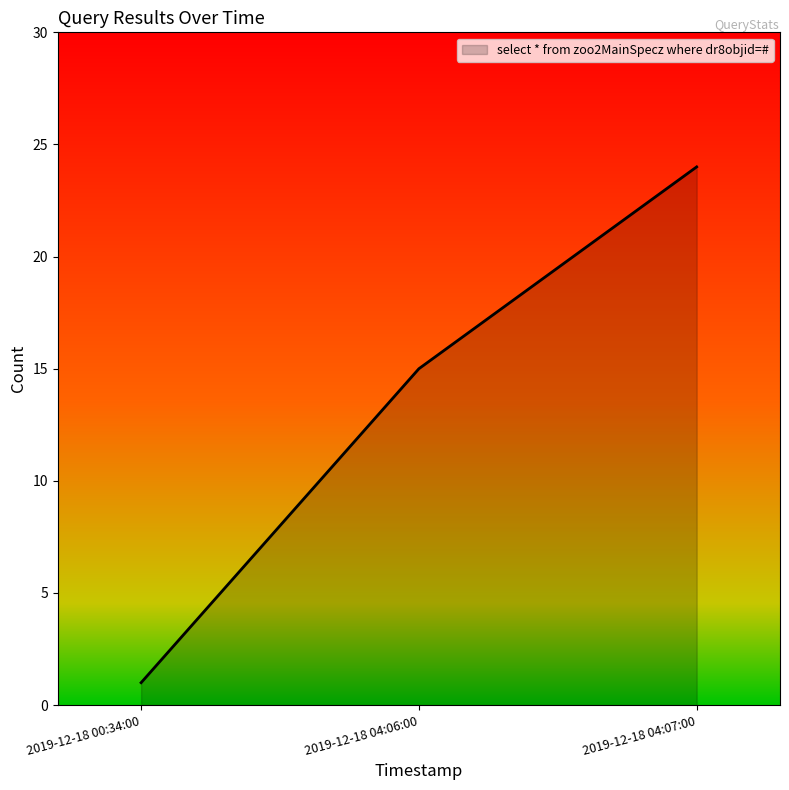

What is the difference between the values at 2019-12-18 04:07:00 and 2019-12-18 04:06:00?

9